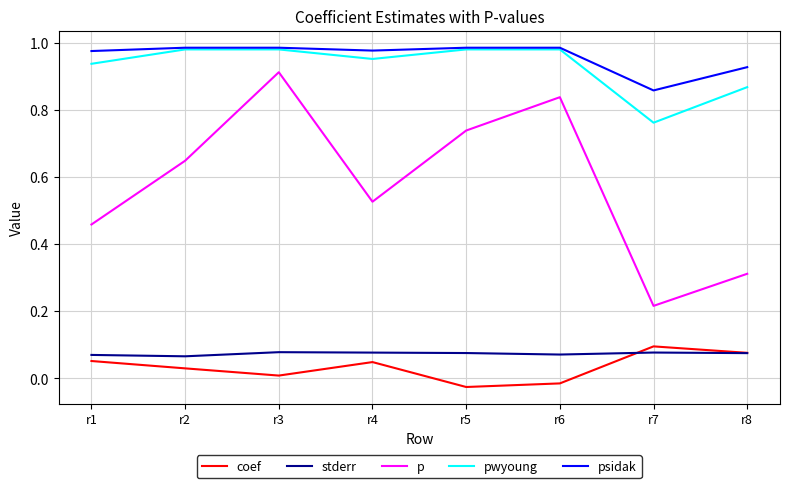

Is the value of psidak at r3 greater than the value of stderr at r2?

Yes